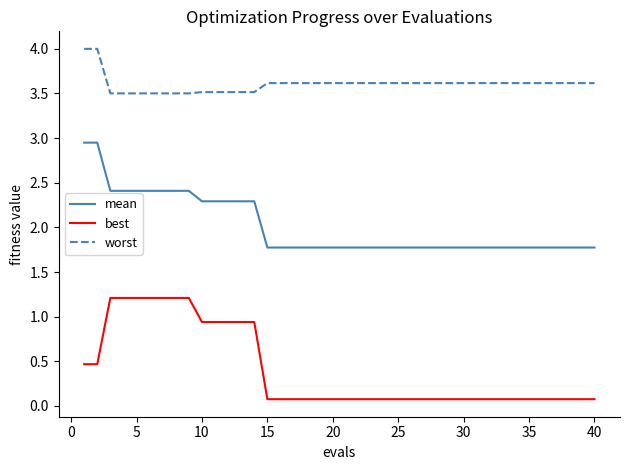

True or false: worst and best intersect in this chart.

False